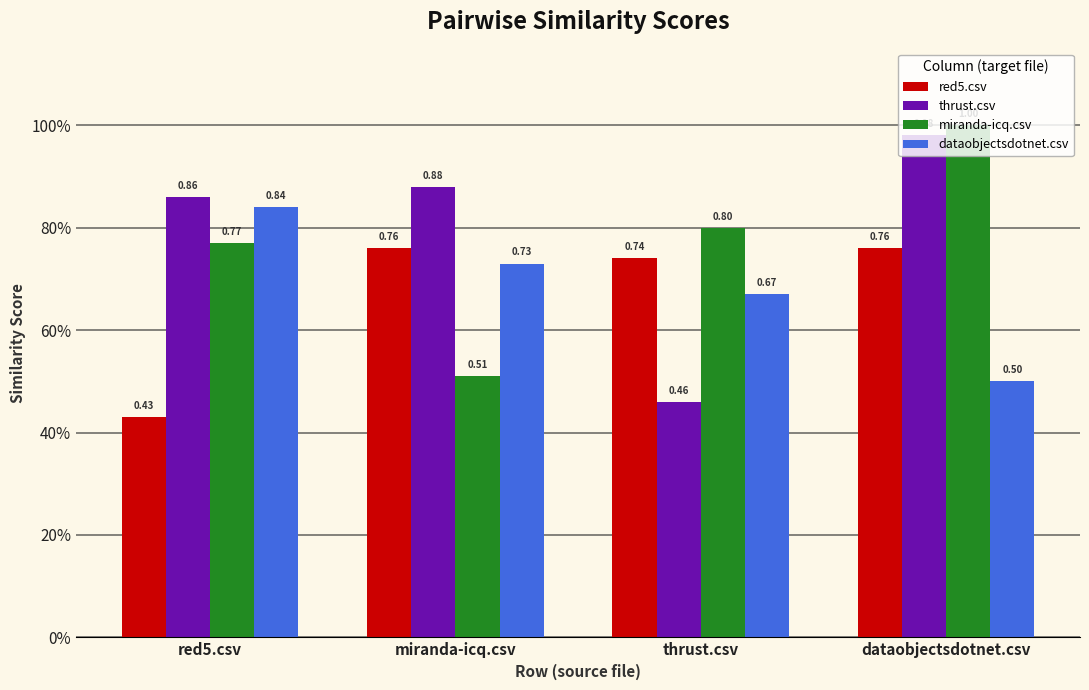

What are all the series names shown in the legend?

red5.csv, thrust.csv, miranda-icq.csv, dataobjectsdotnet.csv